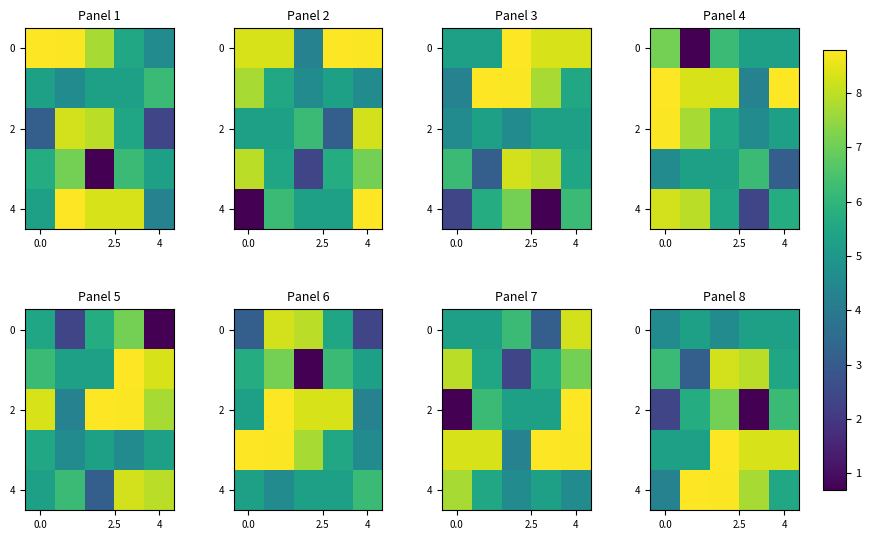

What is the average value of the 0 series?

5.0